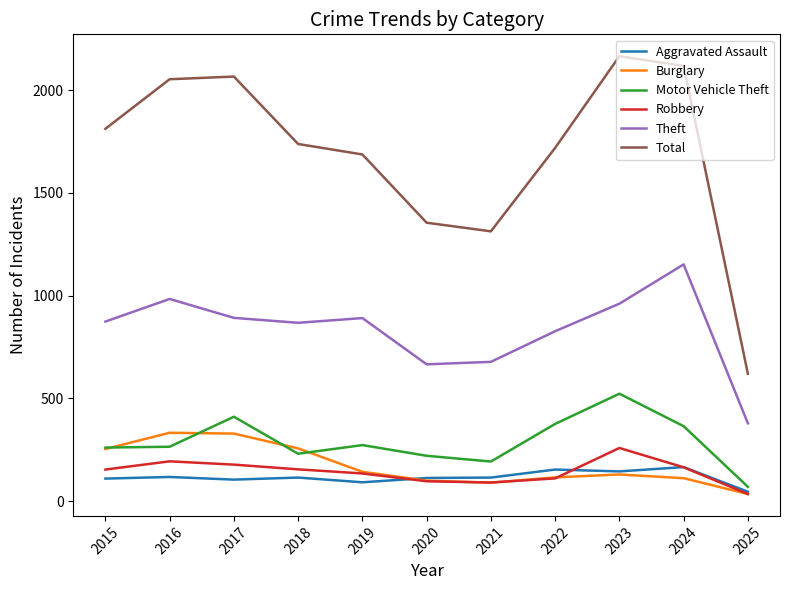

At how many categories does at least one series exceed 1973?

4